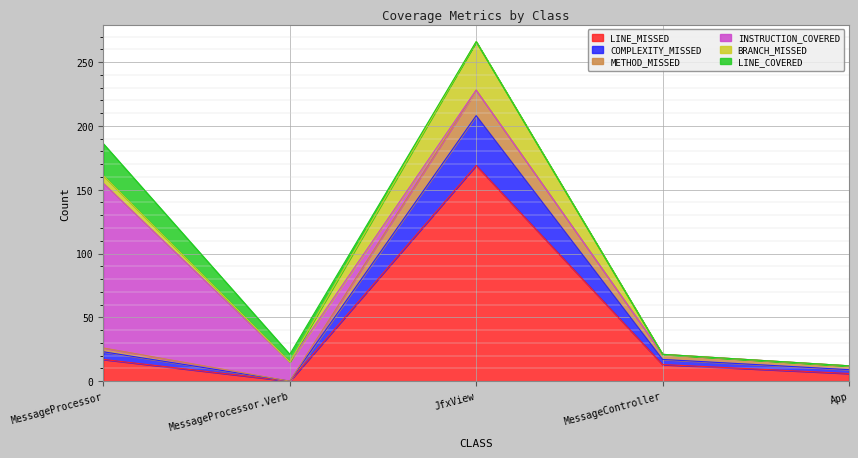

True or false: LINE_MISSED has a value of 169 at JfxView.

True